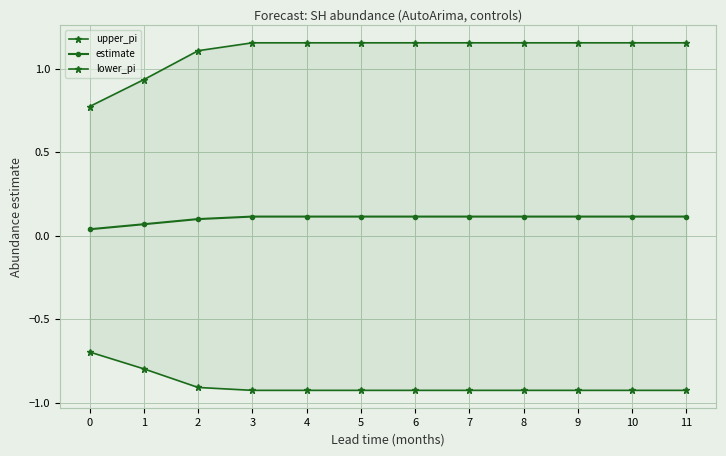

At how many categories does at least one series exceed 1?

10